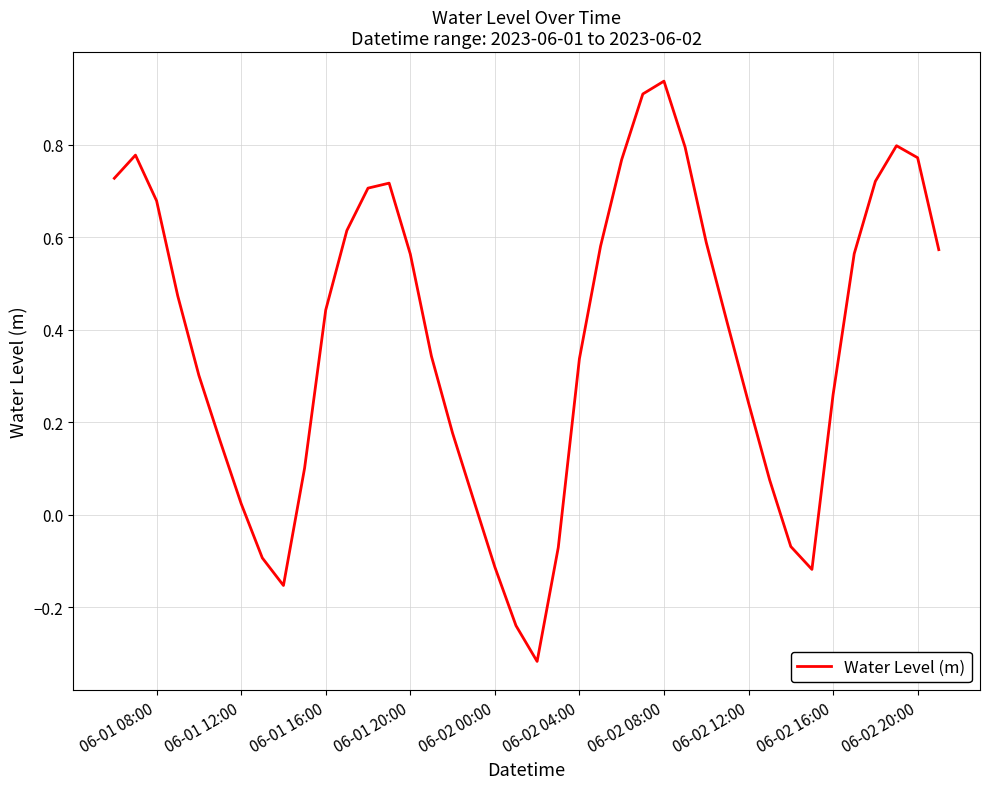

How many lines are shown in the chart?

1